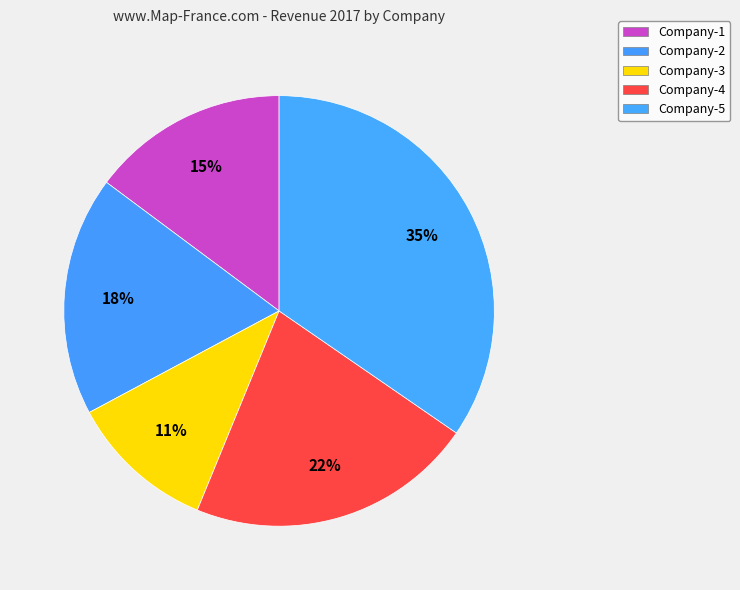

How many slices are in this pie chart?

5